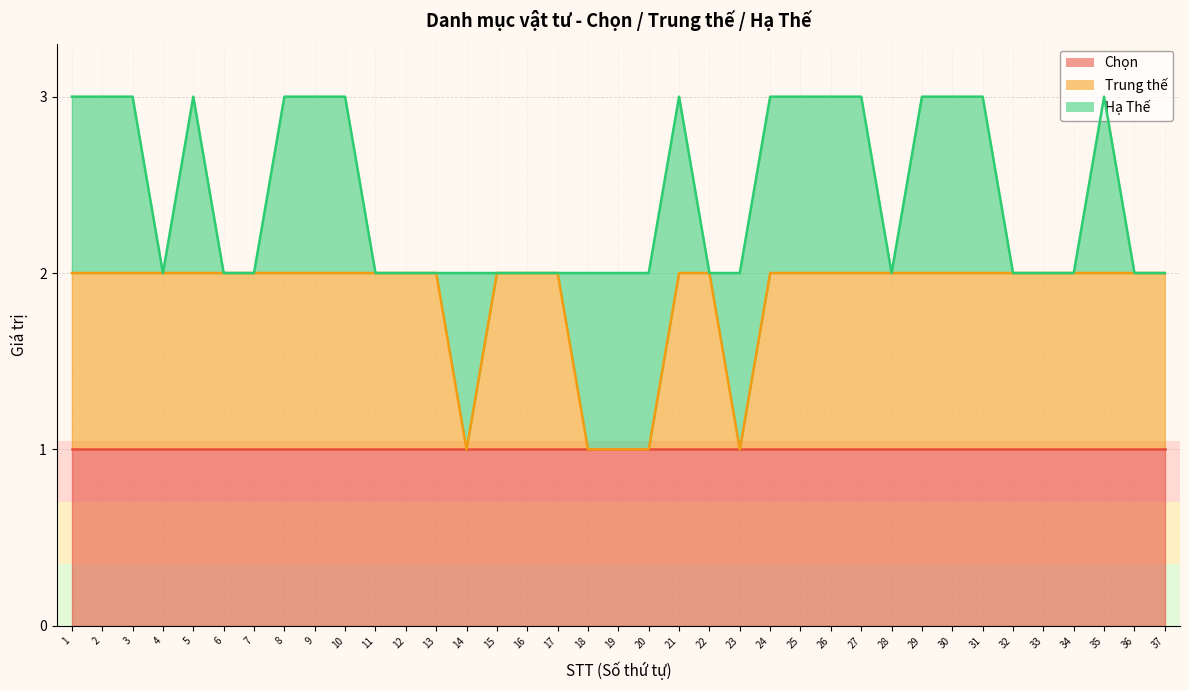

At which category does Hạ Thế reach its first local valley?

4